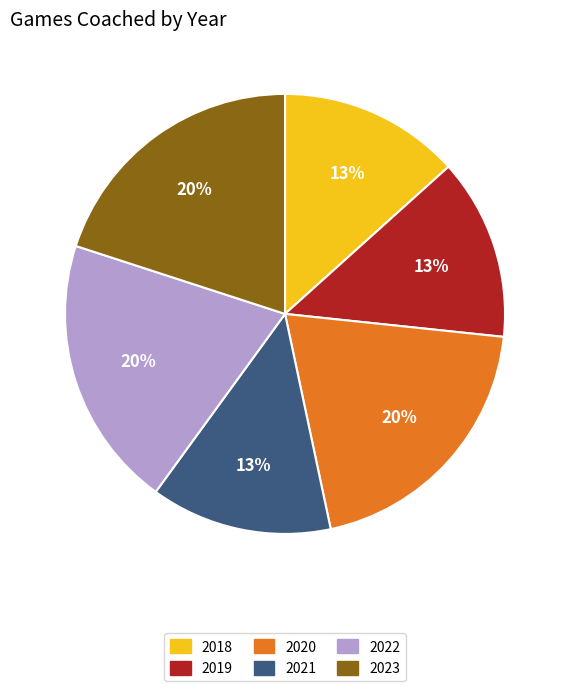

To the nearest percent, what percentage of the pie is 2020?

20%